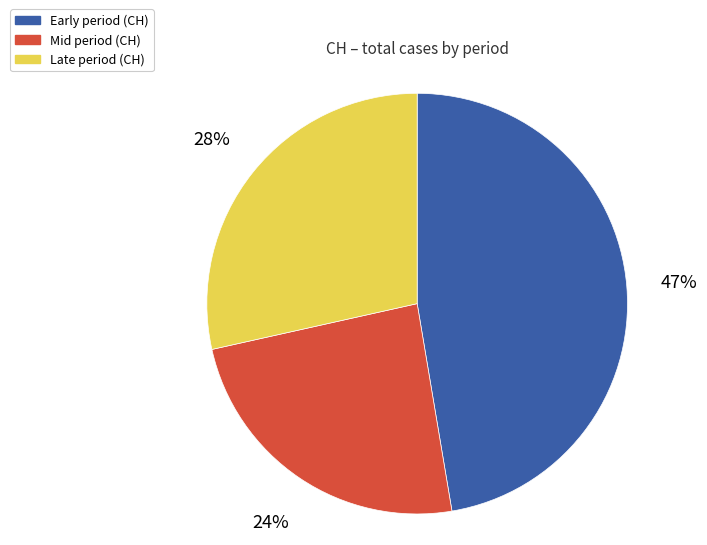

Is there a majority slice in this chart?

No